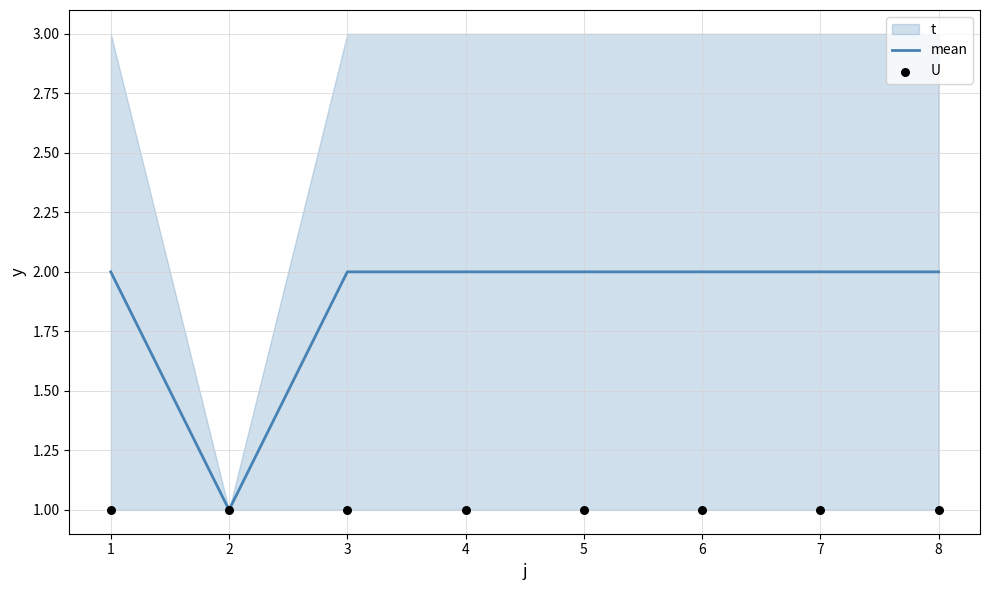

Which series contains the lowest Y value?

mean